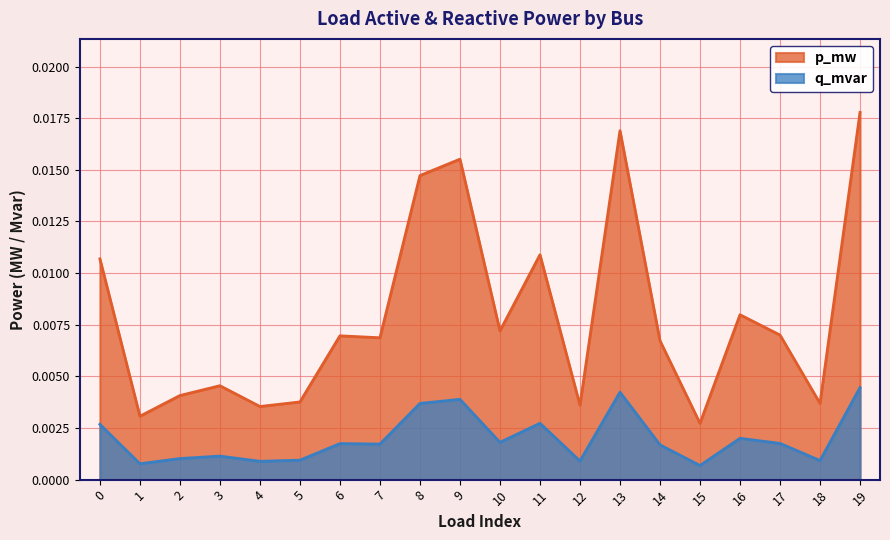

True or false: q_mvar has a value of 0.0 at 12.

False